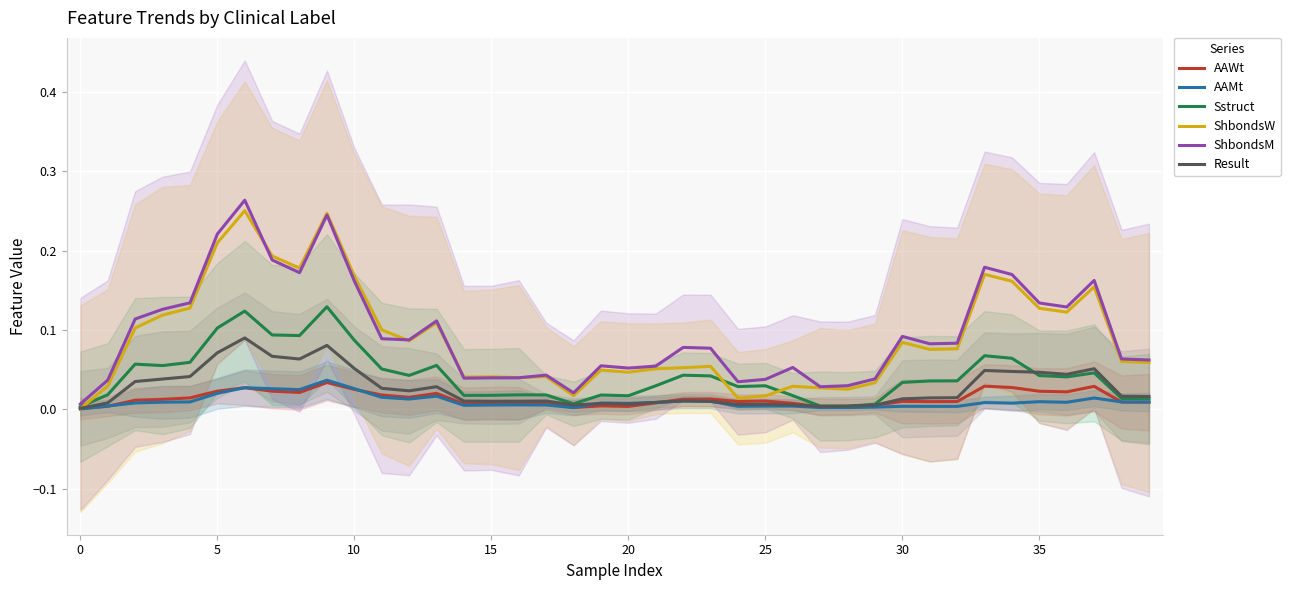

Which series has the largest total across all categories?

ShbondsM